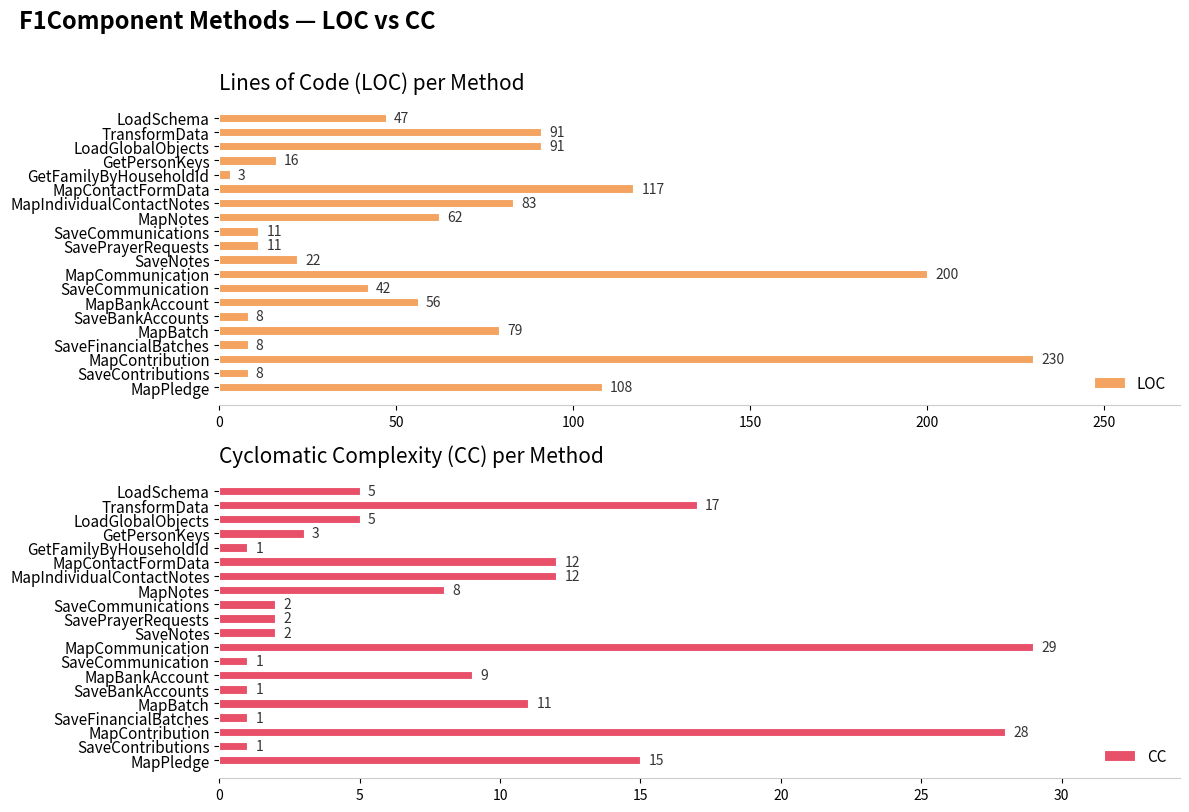

What is the approximate value of CC at MapBankAccount, to the nearest 5?

10